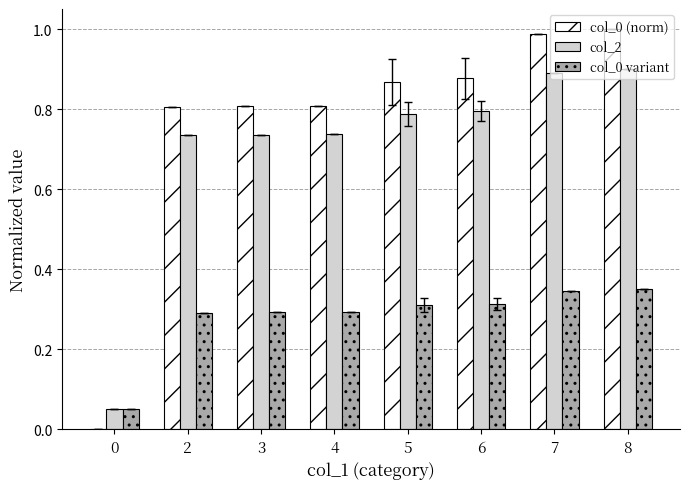

The value of col_2 at 5 is 0.8. True or false?

True